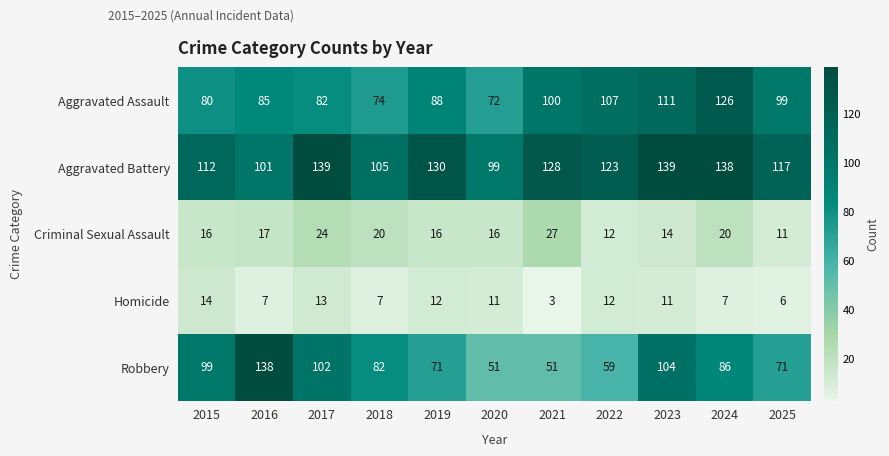

List the series in order of their peak value, highest first.

Aggravated Battery, Robbery, Aggravated Assault, Criminal Sexual Assault, Homicide